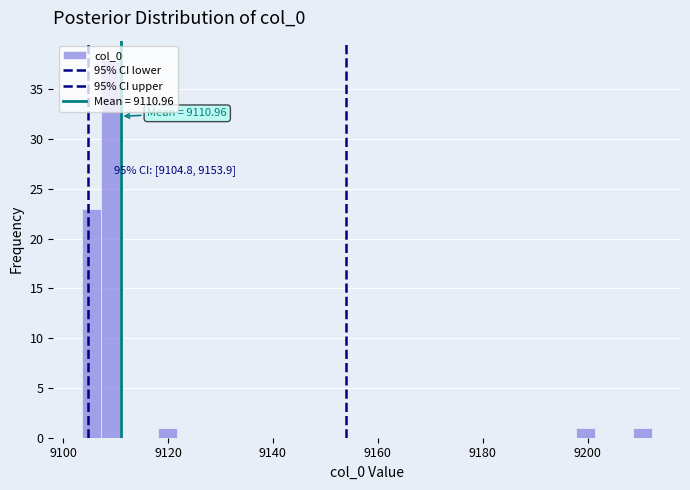

Around what value on the x-axis is the tallest bar? Give the approximate position of its centre, as read against the axis.

9110